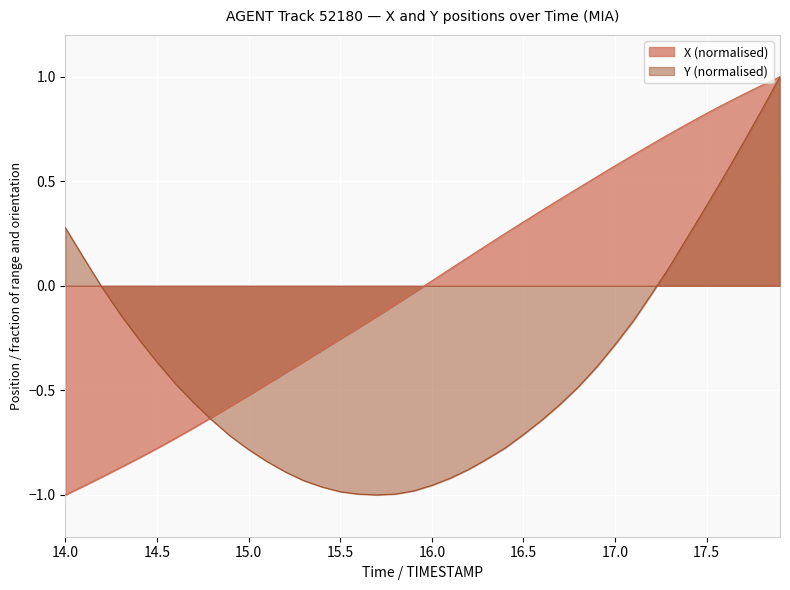

Which series has the largest total across all categories?

X (normalised)